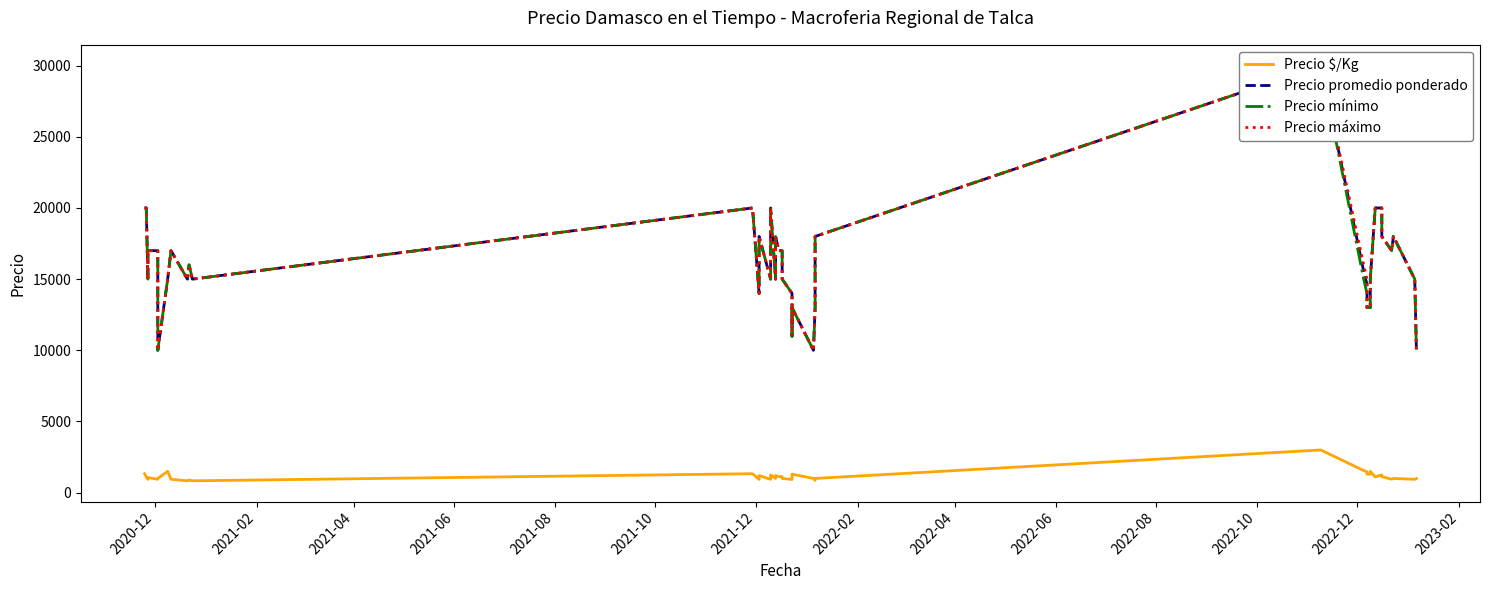

At which label does Precio $/Kg first exceed 1100?

2020-12